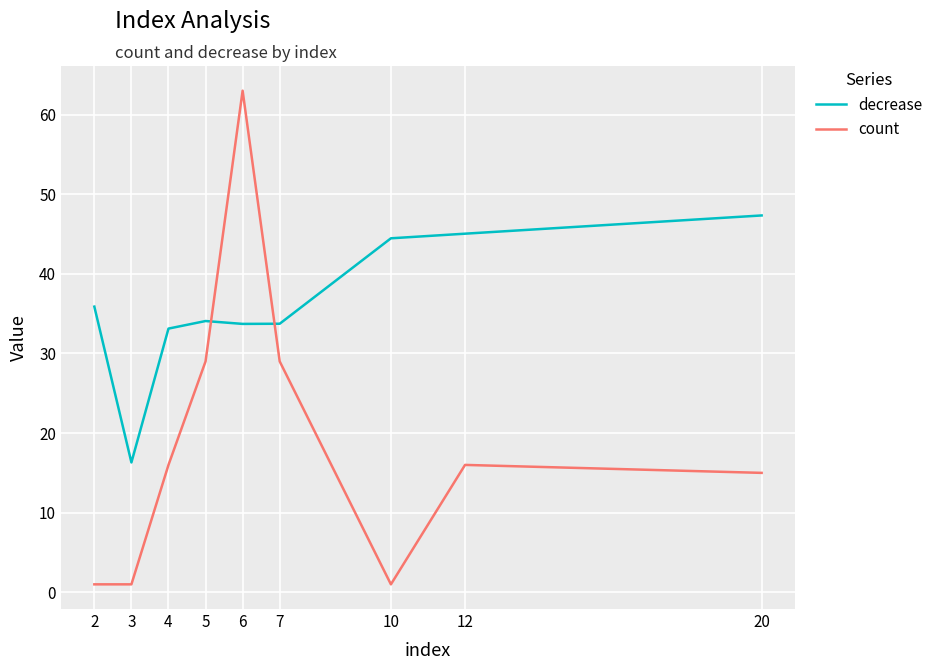

Between 3 and 6, which series saw the biggest shift?

count